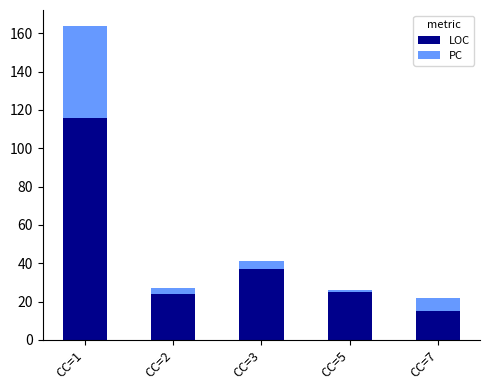

The value of LOC at CC=3 is 37. True or false?

True